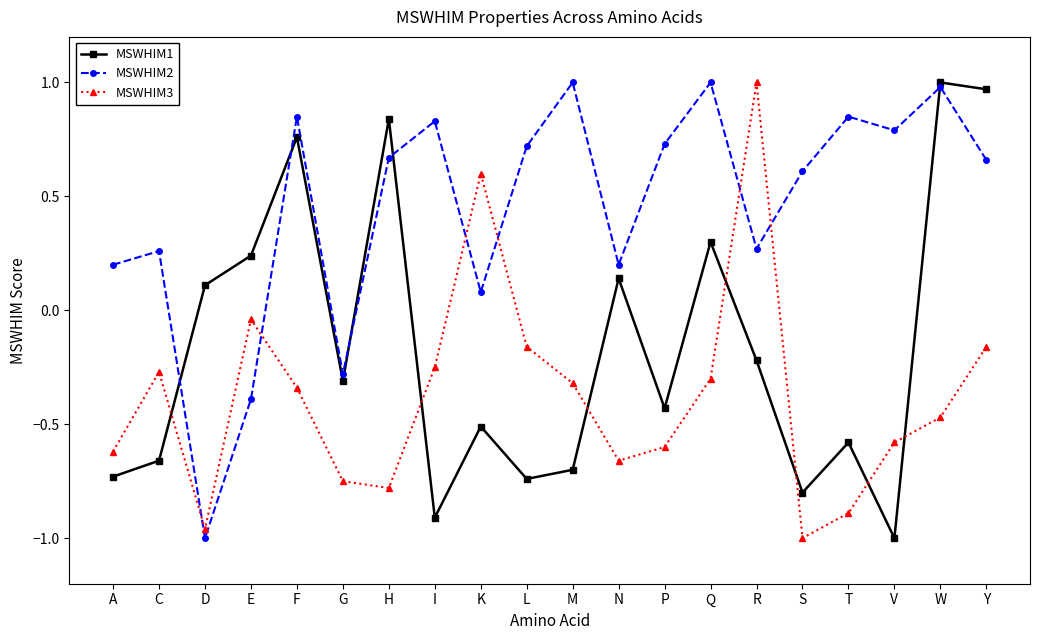

At which label is MSWHIM2 closest to 0?

K